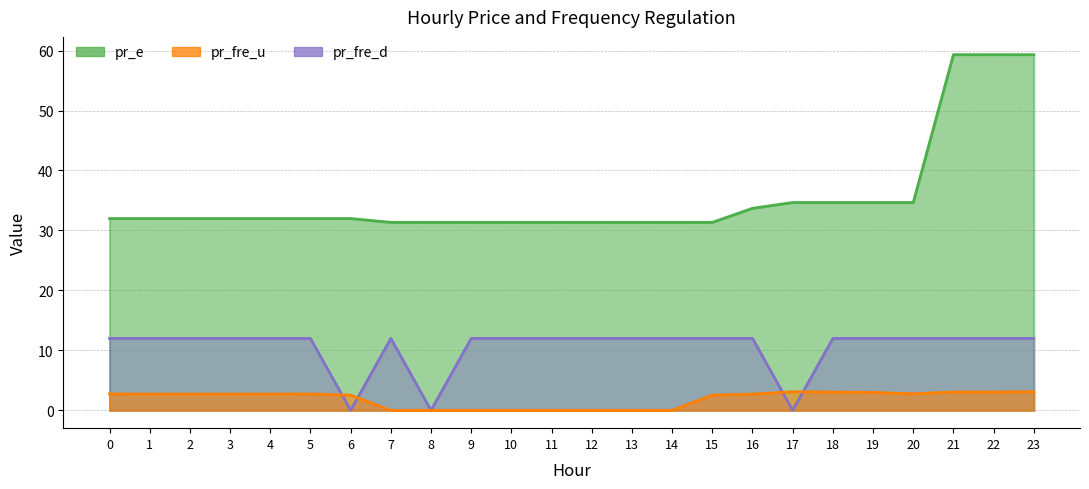

What is the value of the pr_fre_u point at the 4th from the left?

2.7